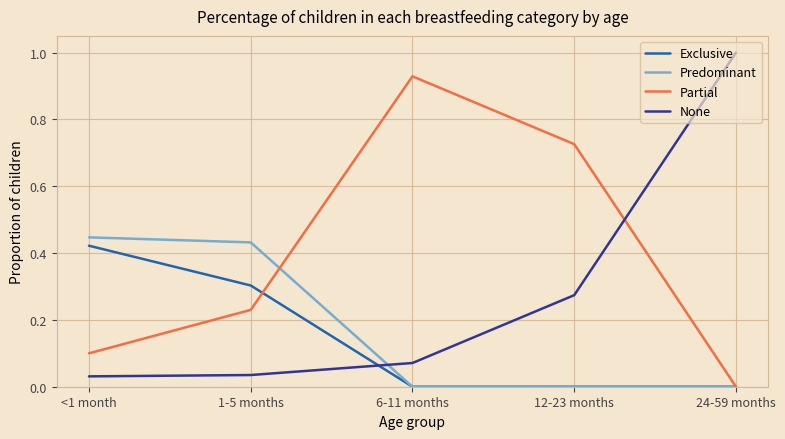

List the series in order of their peak value, lowest first.

Exclusive, Predominant, Partial, None